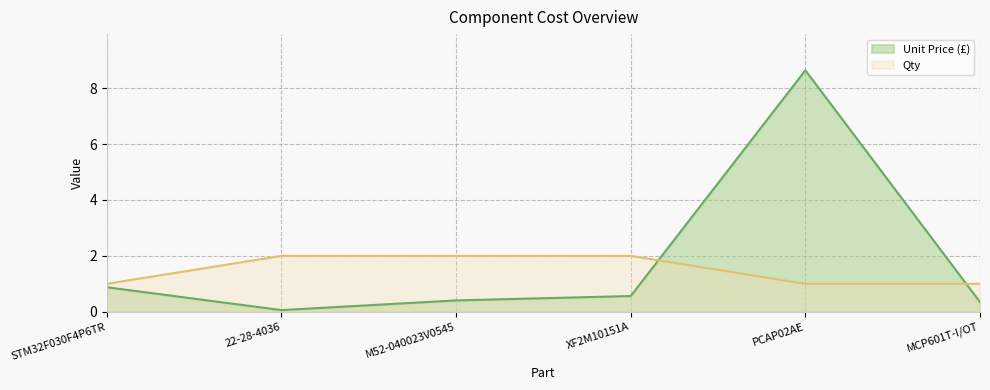

Count the number of data series in this chart.

2